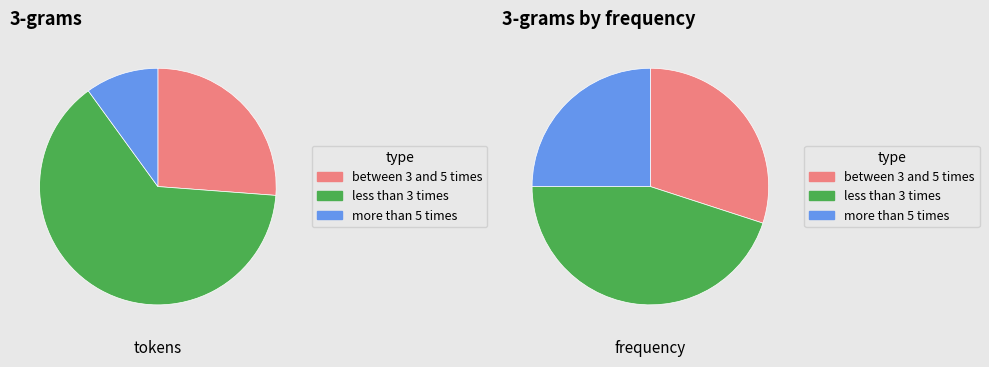

What is the ratio of the value at 2 to the value at 3?

3.0